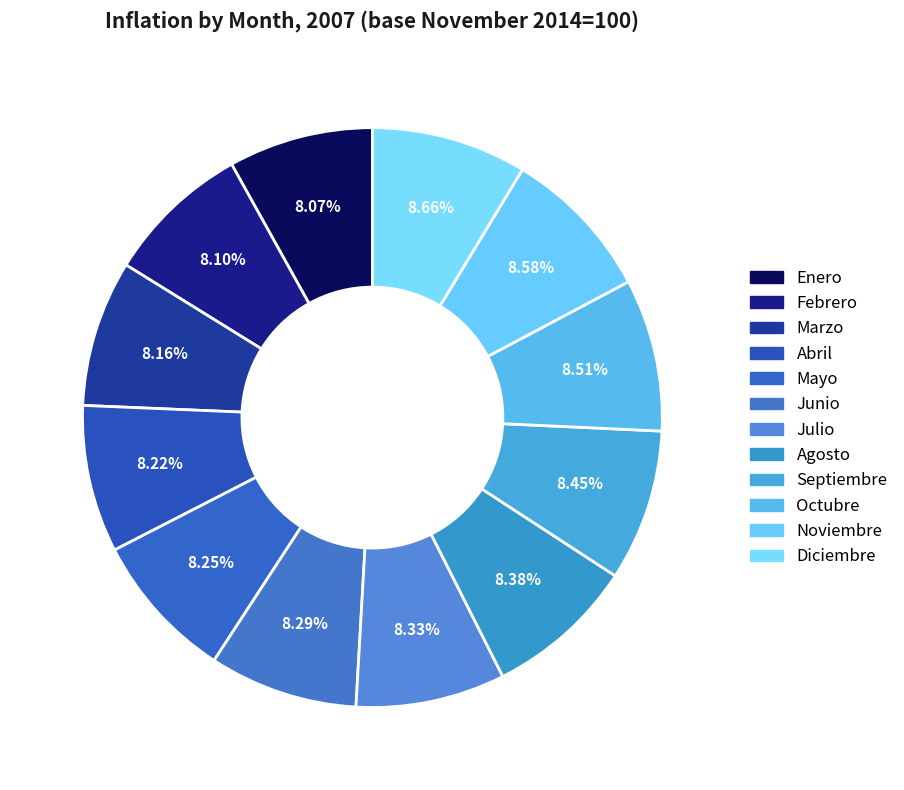

Is it true that Julio is 8% of the pie?

True